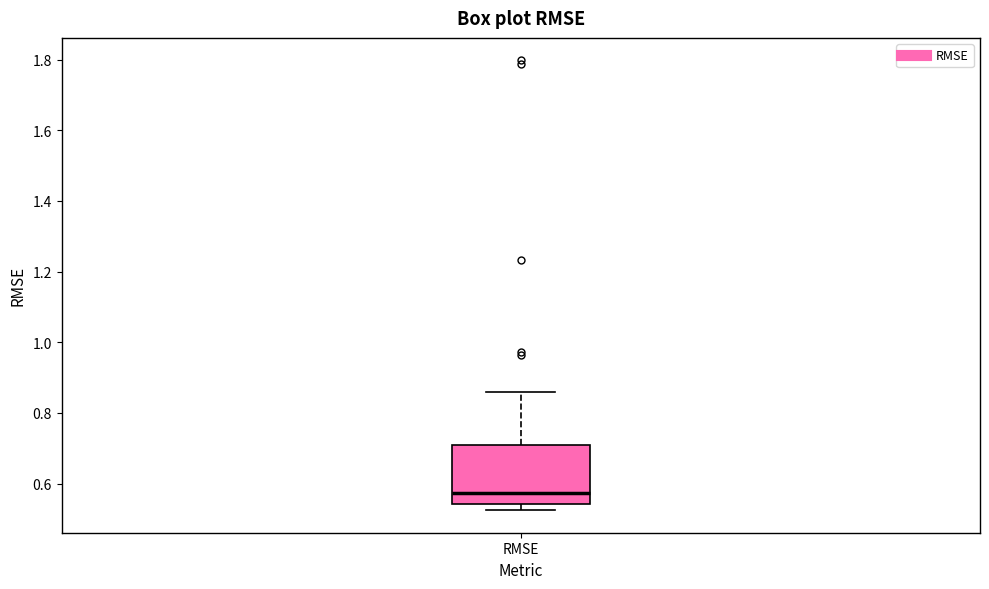

Read this box plot against the y-axis: the position of the median line, the range covered by the box, and the ends of both whiskers. The values are not printed on the chart, so give them approximately, as read against the axis.

median 0.58, box 0.54 to 0.70, whiskers 0.52 to 0.86